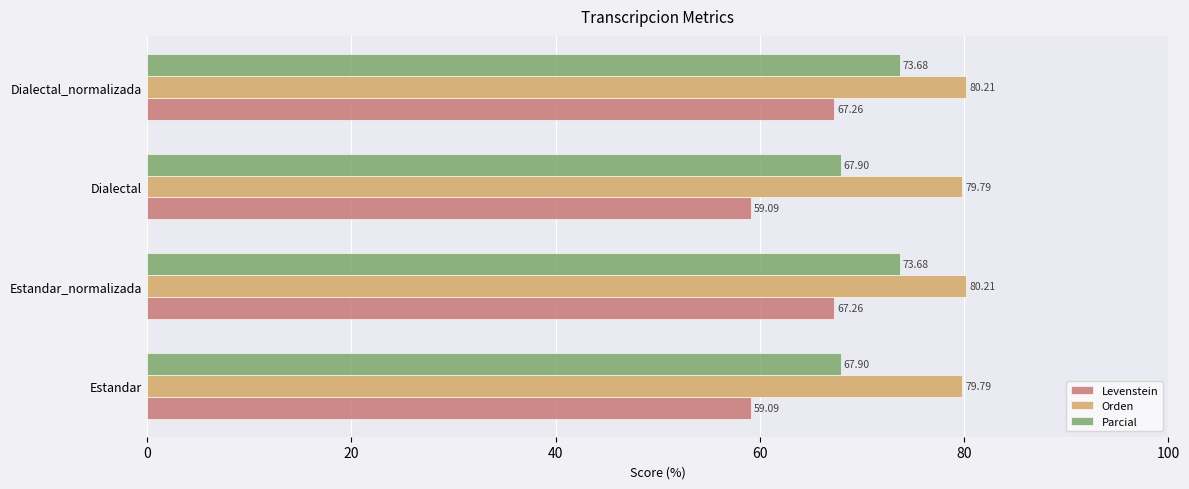

What is the difference between the maximum and second lowest values in the Parcial series?

5.8